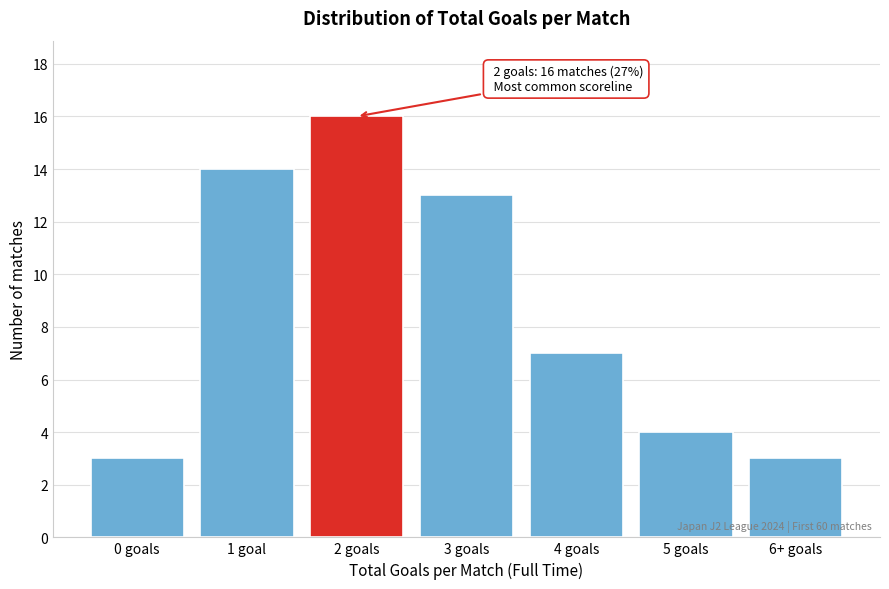

Reading left to right, what are all the values shown in this chart?

0 goals=3	1 goal=14	2 goals=16	3 goals=13	4 goals=7	5 goals=4	6+ goals=3